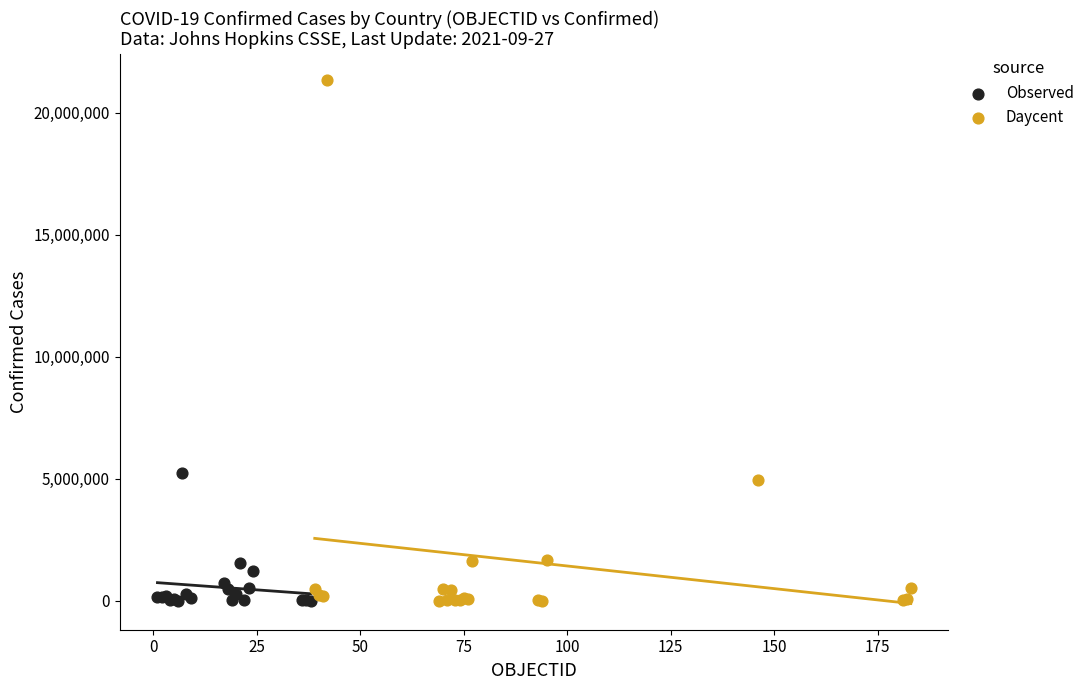

Which series has the largest Y range (max minus min)?

Daycent